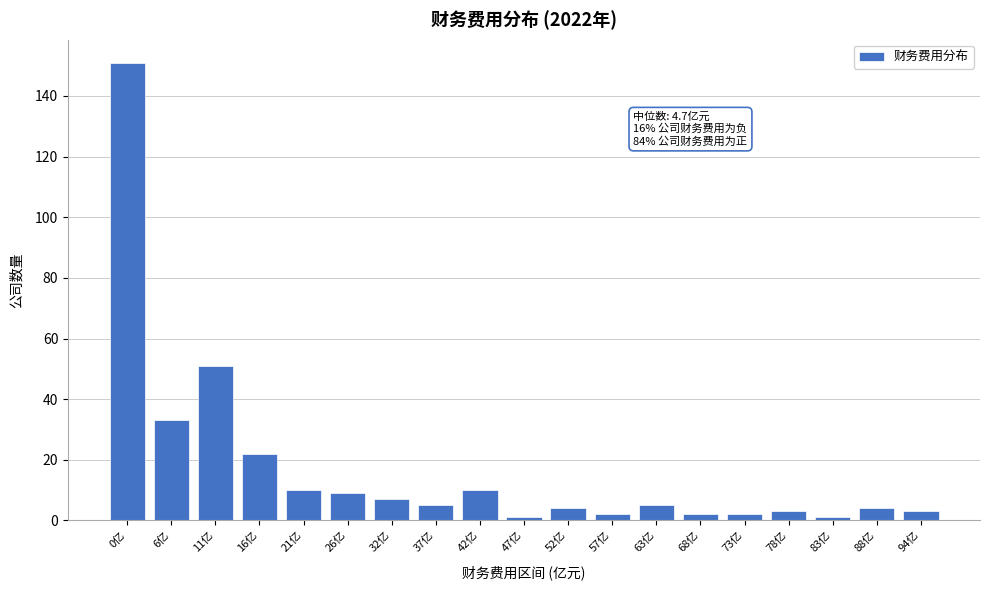

Reading right to left, extract all data points from this chart.

3	4	1	3	2	2	5	2	4	1	10	5	7	9	10	22	51	33	151